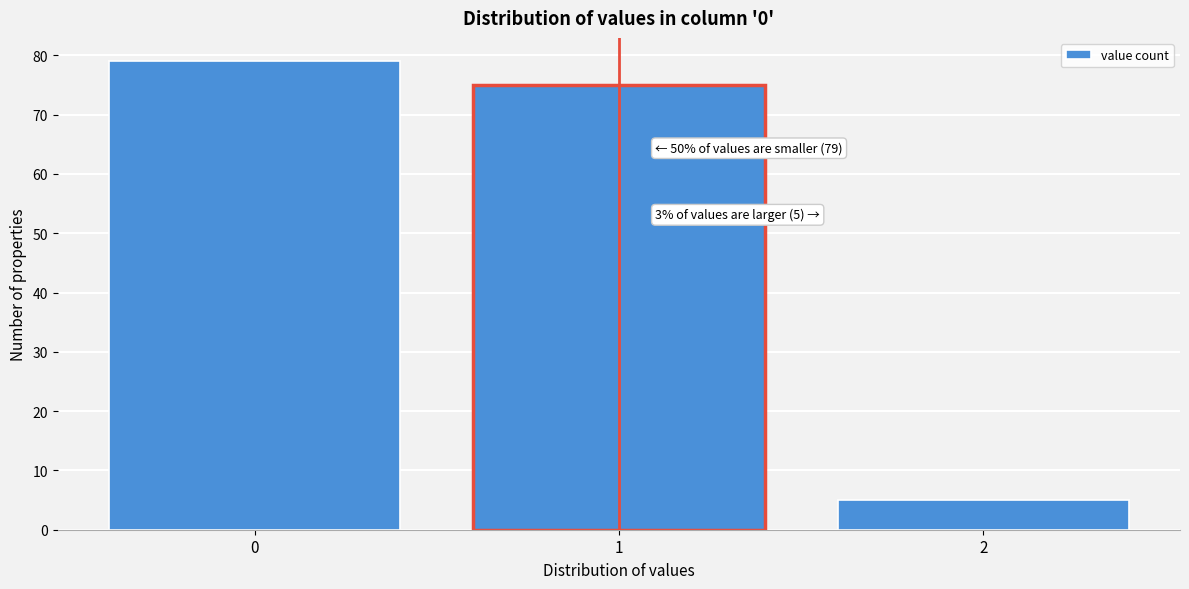

Reading left to right, transcribe all the data shown in this chart.

0=79	1=75	2=5